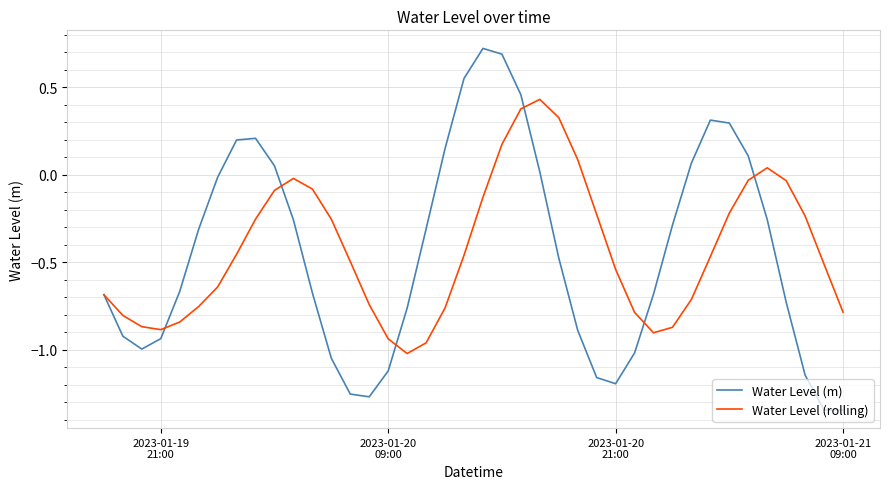

What is the maximum value for Water Level (m)?

0.7